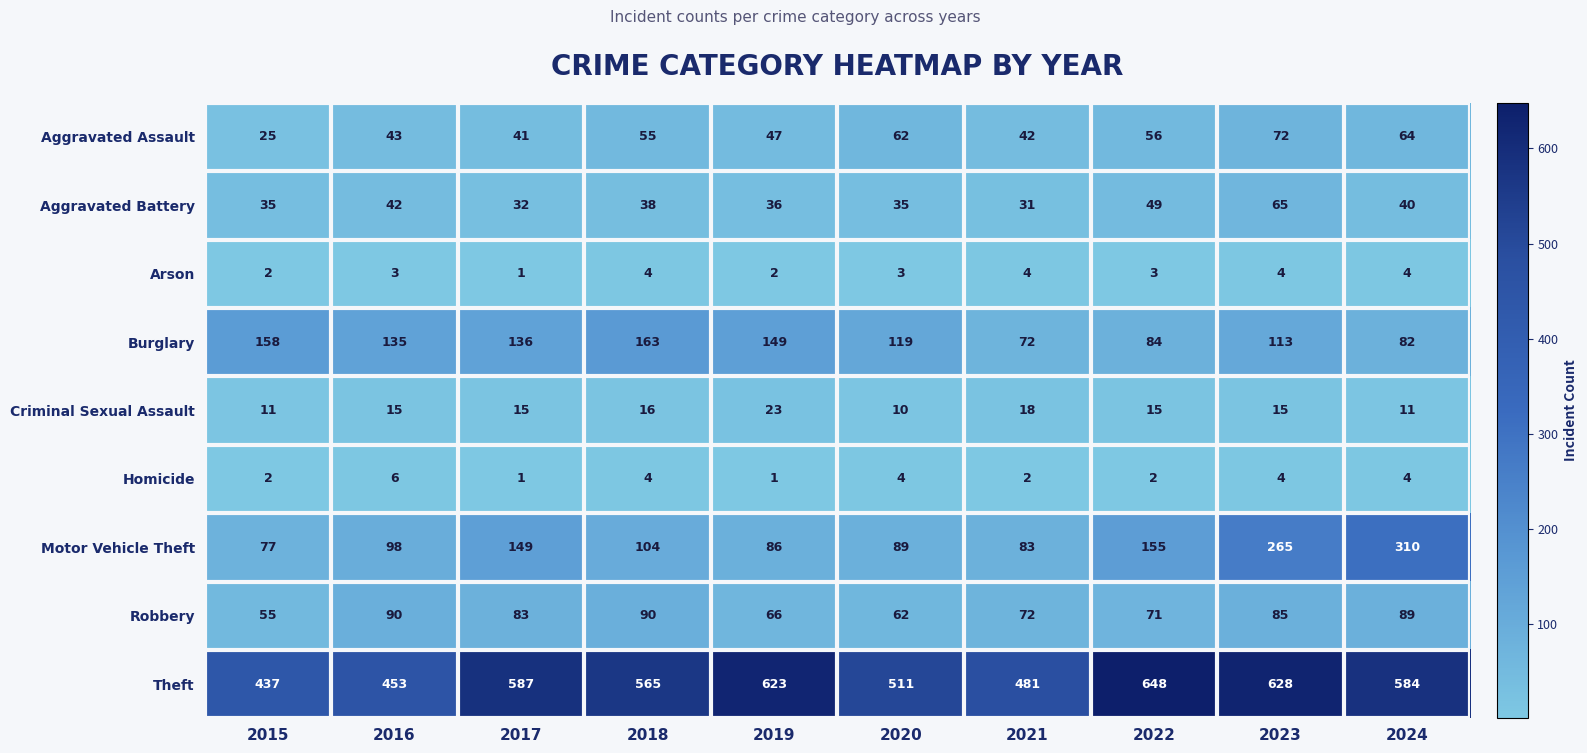

Which series has the largest range (max minus min)?

Motor Vehicle Theft